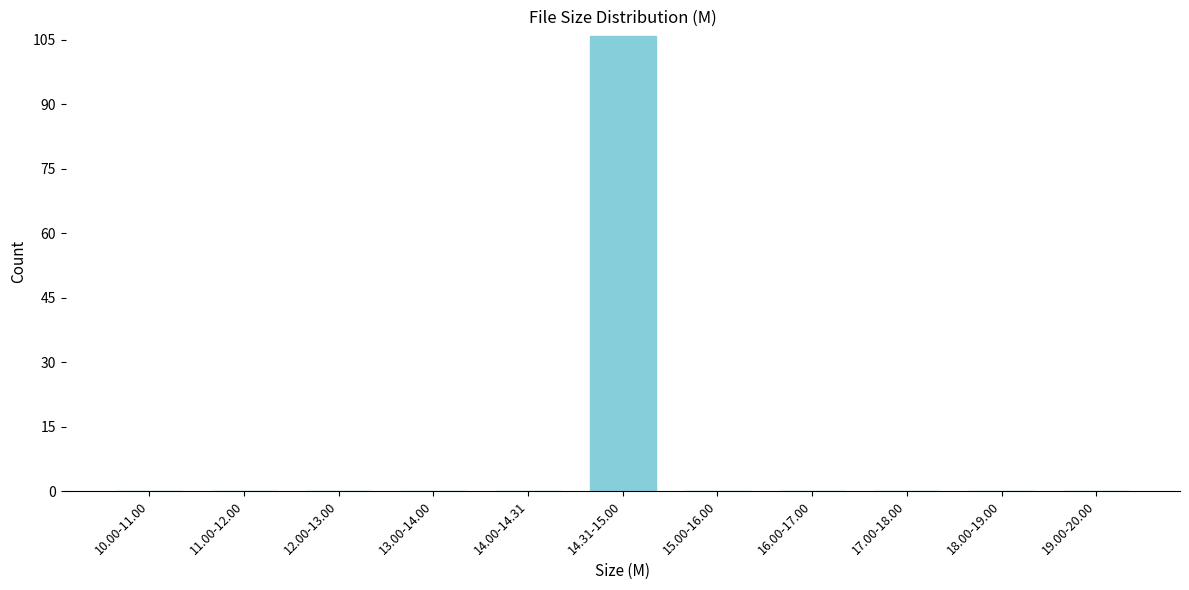

Reading left to right, extract all data points from this chart.

10.00-11.00=0	11.00-12.00=0	12.00-13.00=0	13.00-14.00=0	14.00-14.31=0	14.31-15.00=106	15.00-16.00=0	16.00-17.00=0	17.00-18.00=0	18.00-19.00=0	19.00-20.00=0